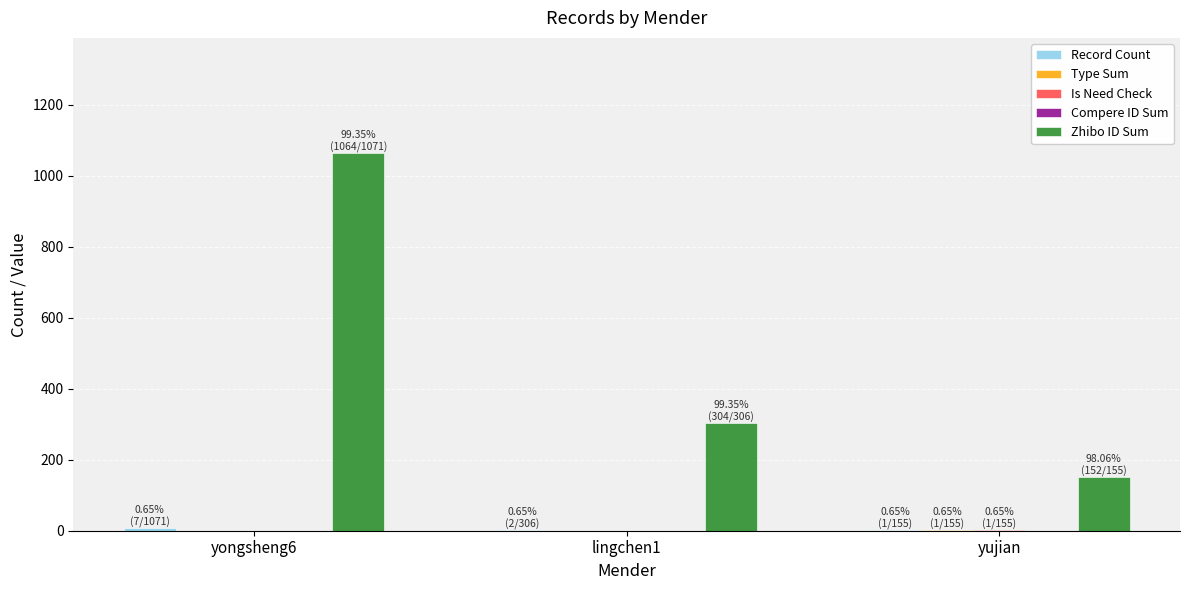

How many groups of bars are there?

3